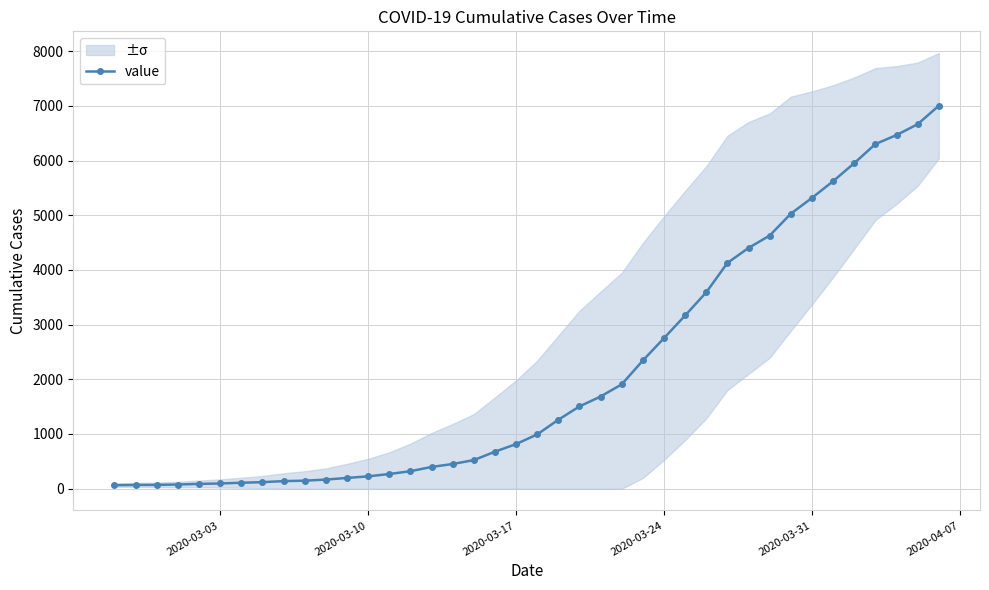

What is the sum of all values?

85719